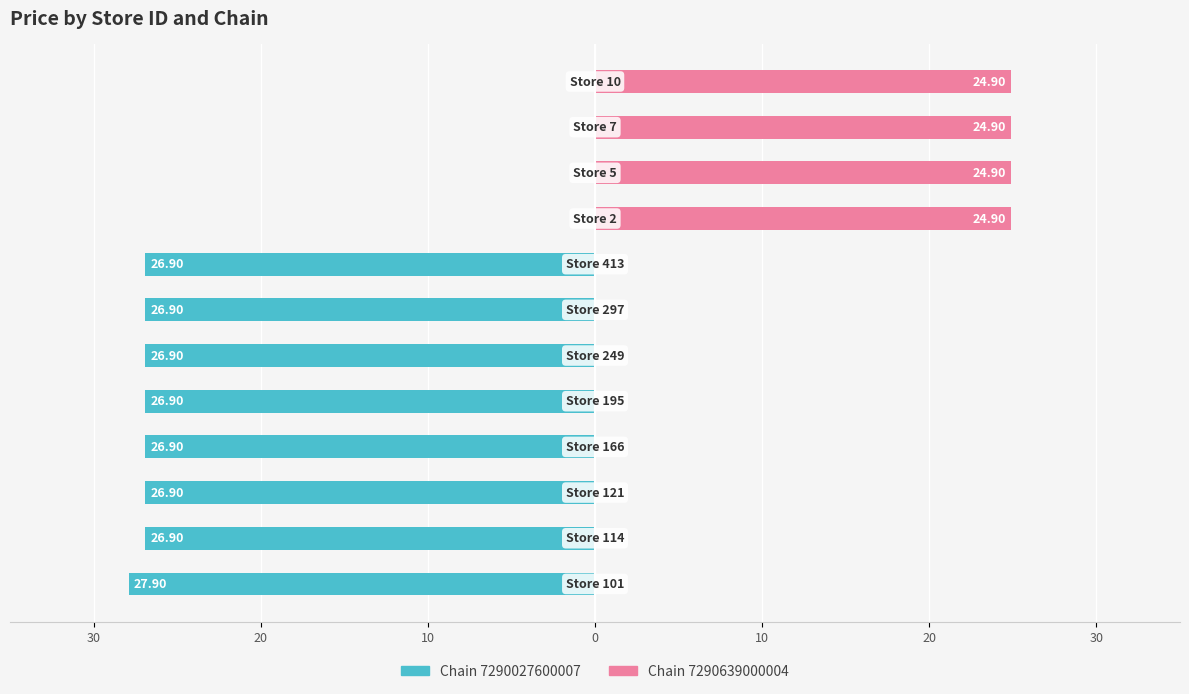

Is the value of Chain 7290027600007 at 30 greater than the value of Chain 7290639000004 at 30?

No